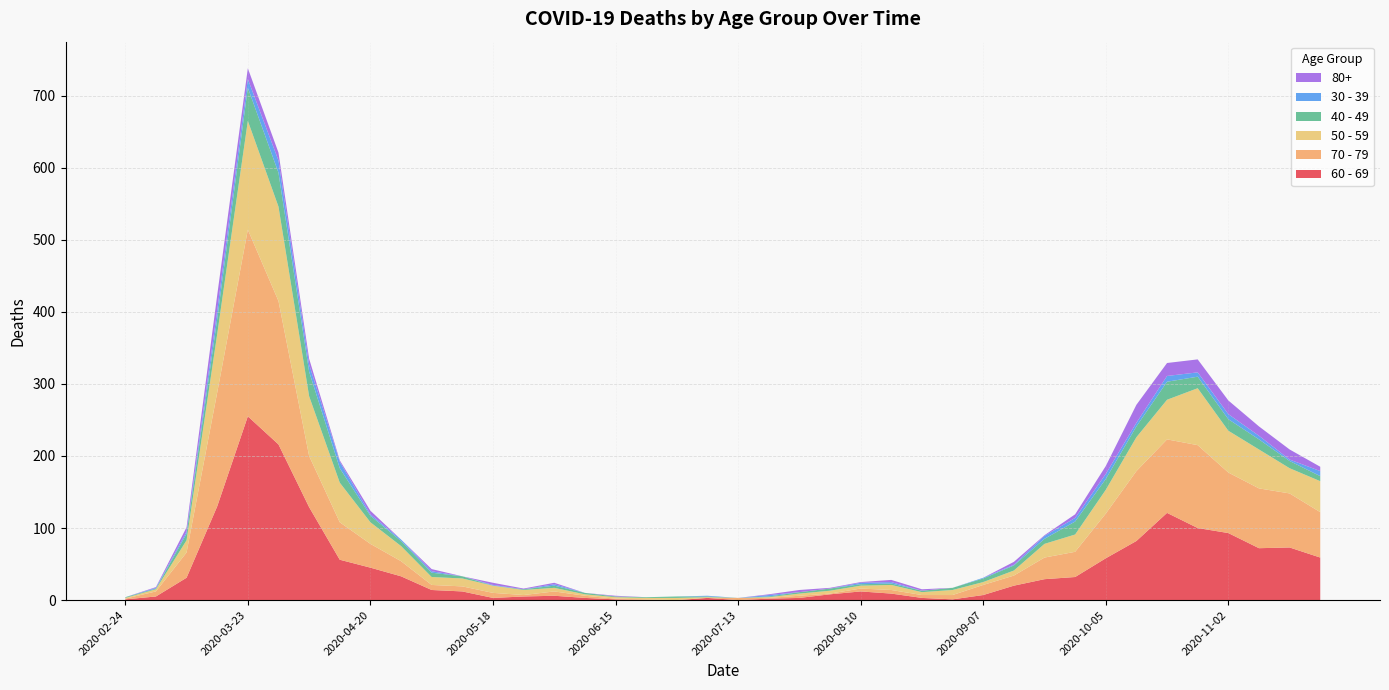

Reading left to right, transcribe all the data shown in this chart.

60 - 69: 1	5	31	130	255	216	129	56	45	33	14	12	3	5	6	3	1	0	0	3	0	2	3	8	12	9	3	1	7	20	29	32	58	82	121	100	93	72	73	59
70 - 79: 1	7	35	158	259	199	71	52	33	21	7	7	7	2	6	3	1	1	0	0	3	1	3	1	4	5	4	6	14	14	30	35	62	97	102	115	84	83	75	63
50 - 59: 1	3	17	81	151	131	83	55	30	21	11	11	10	7	5	2	2	2	3	1	0	1	3	4	4	7	4	7	4	7	19	24	33	47	55	79	58	54	35	43
40 - 49: 1	1	9	21	46	47	34	20	9	7	6	3	0	1	3	2	1	1	2	1	0	1	2	3	2	2	2	3	5	7	7	18	15	15	25	16	16	14	10	7
30 - 39: 0	1	3	12	12	17	10	9	2	2	2	0	1	0	2	0	0	0	0	1	0	2	0	0	2	2	0	0	1	1	4	5	7	5	8	6	7	5	2	7
80+: 0	1	6	21	15	11	8	2	5	0	3	0	3	1	2	0	1	0	0	0	0	1	3	1	1	3	2	0	0	4	1	5	11	25	18	18	19	13	14	6